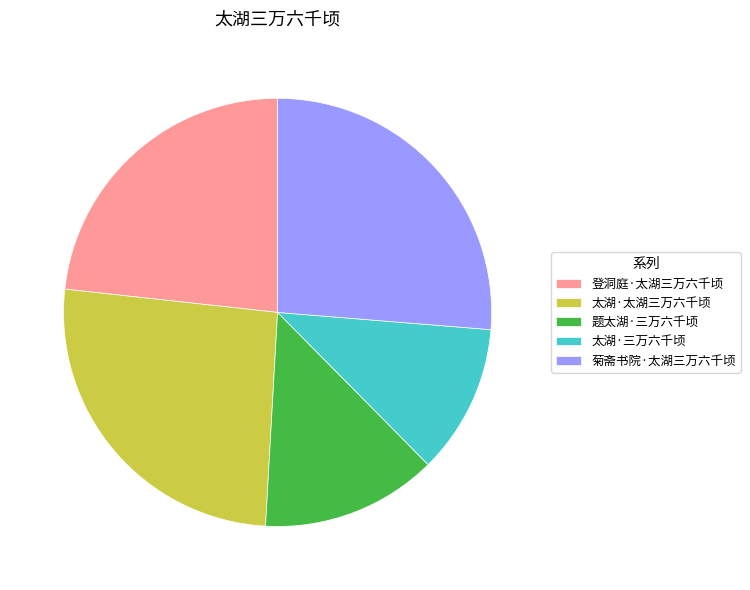

What is the smallest slice in the pie chart?

太湖·三万六千顷